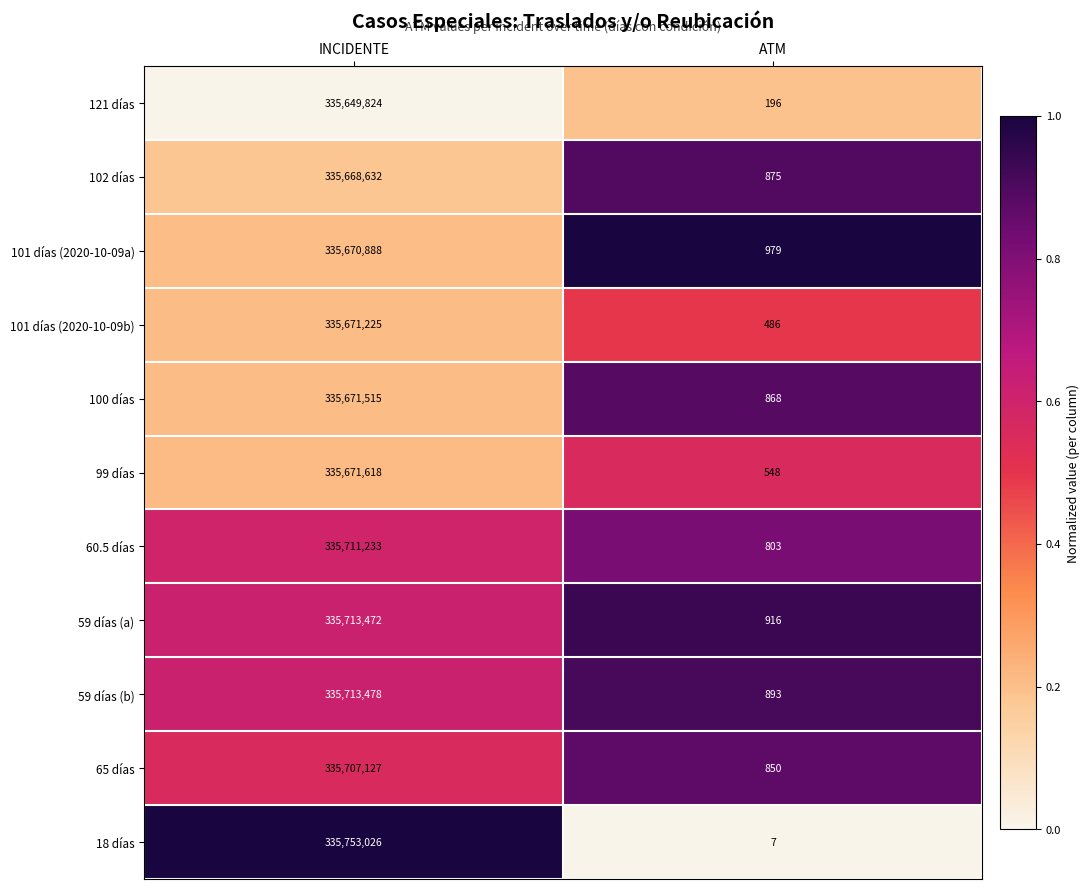

What is the total value across all series at INCIDENTE?

3692602038